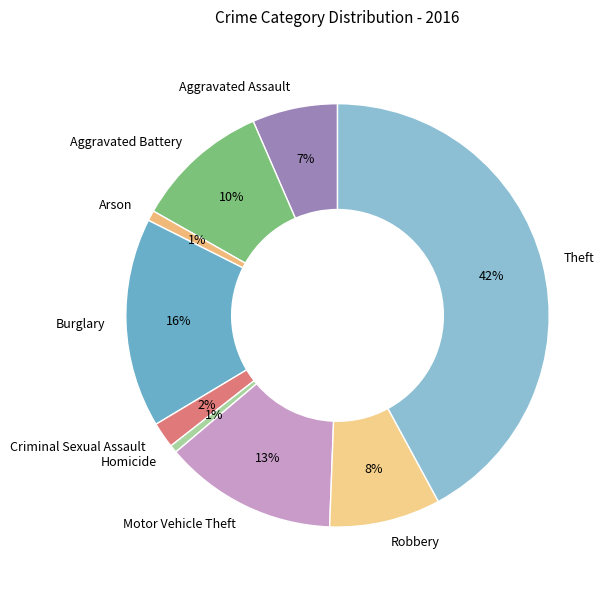

To the nearest percent, what is the difference between the Burglary and Robbery slice percentages?

8%